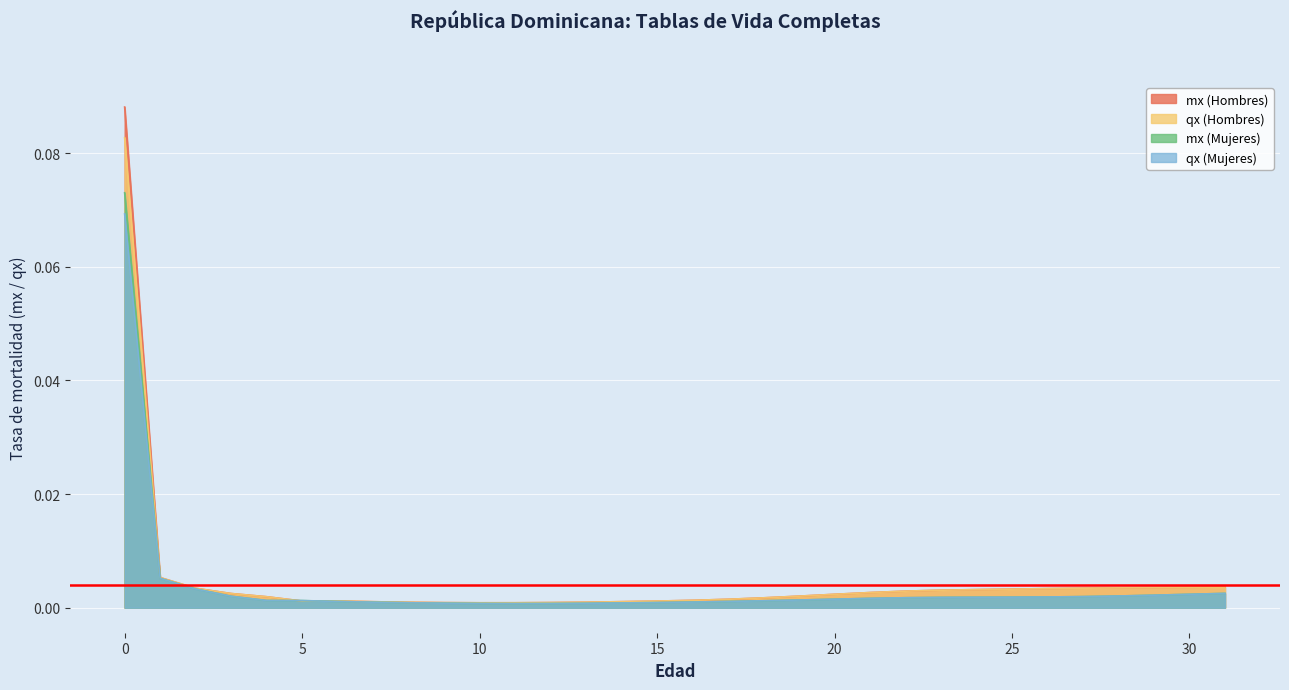

Where is the first local maximum for mx (Hombres)?

6